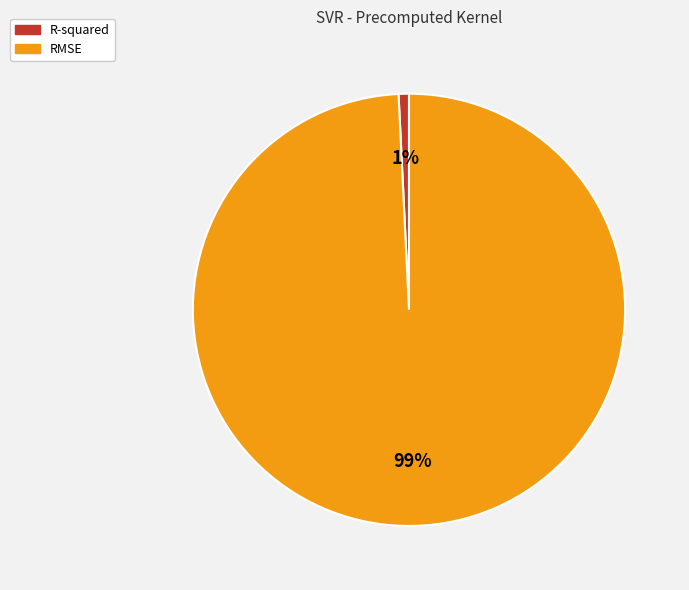

The RMSE slice represents 85% of the pie. True or false?

False